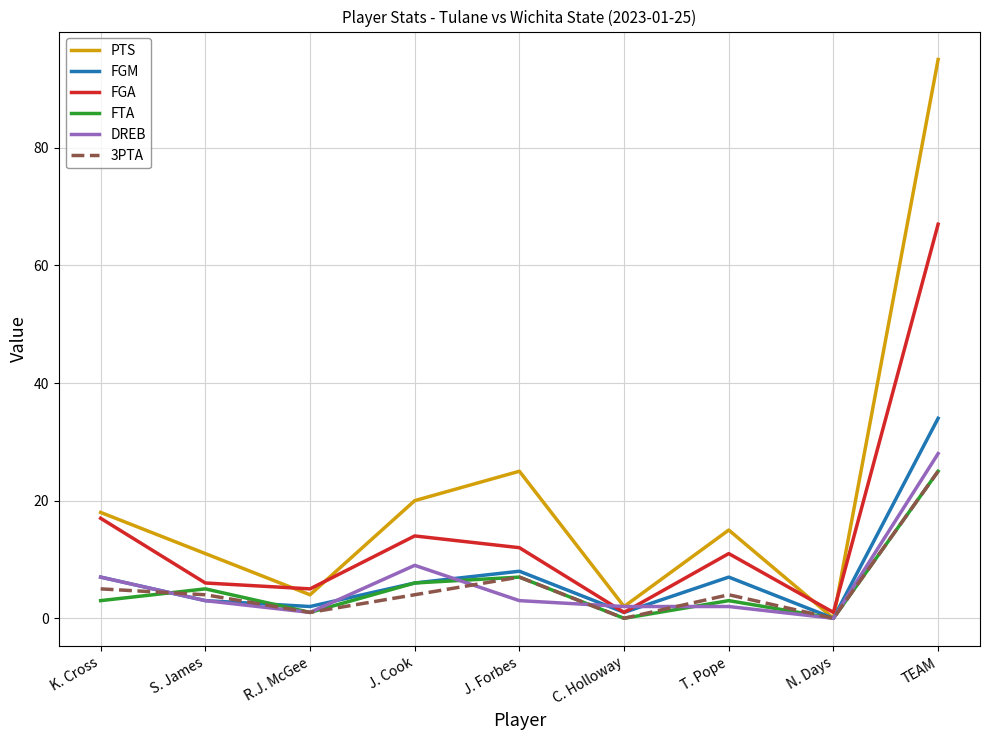

Is the value of 3PTA at N. Days greater than the value of DREB at J. Cook?

No